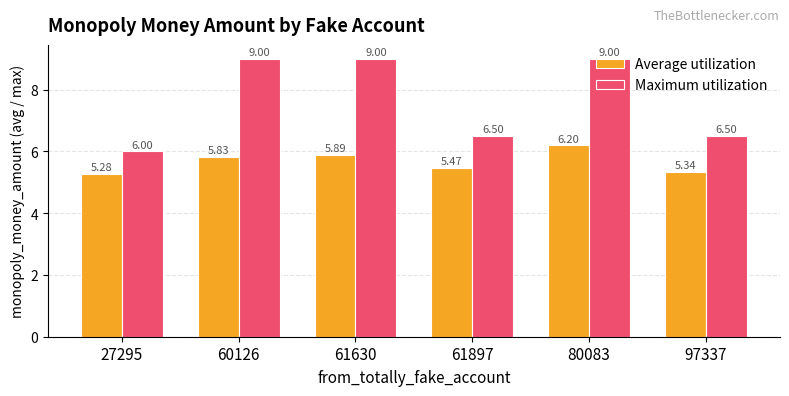

What is the minimum value for Maximum utilization?

6.0